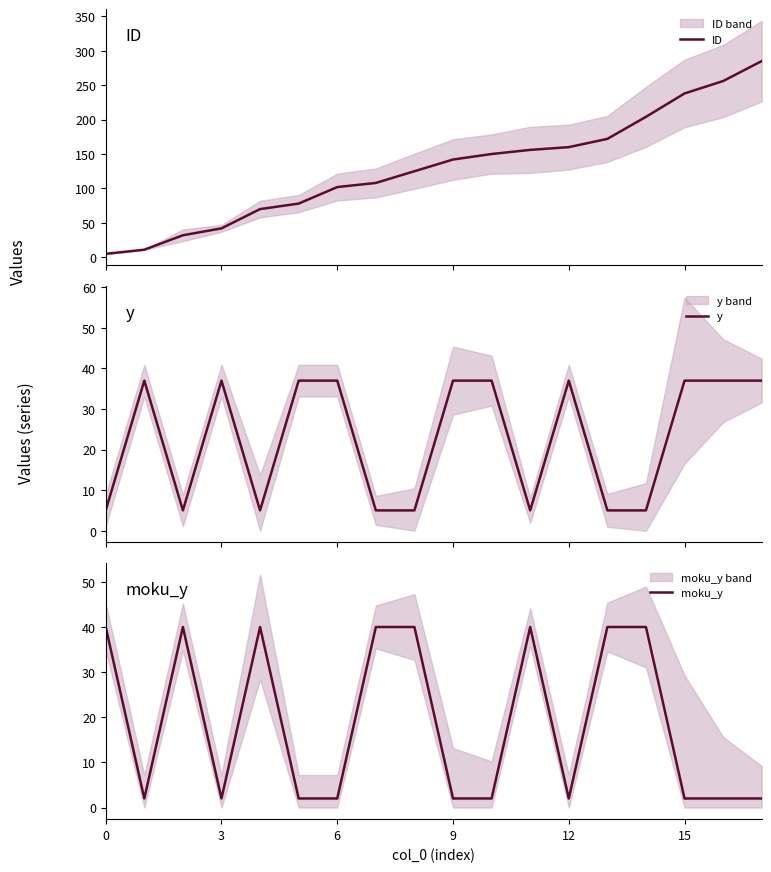

What is the label of the 4th point from the right?

14